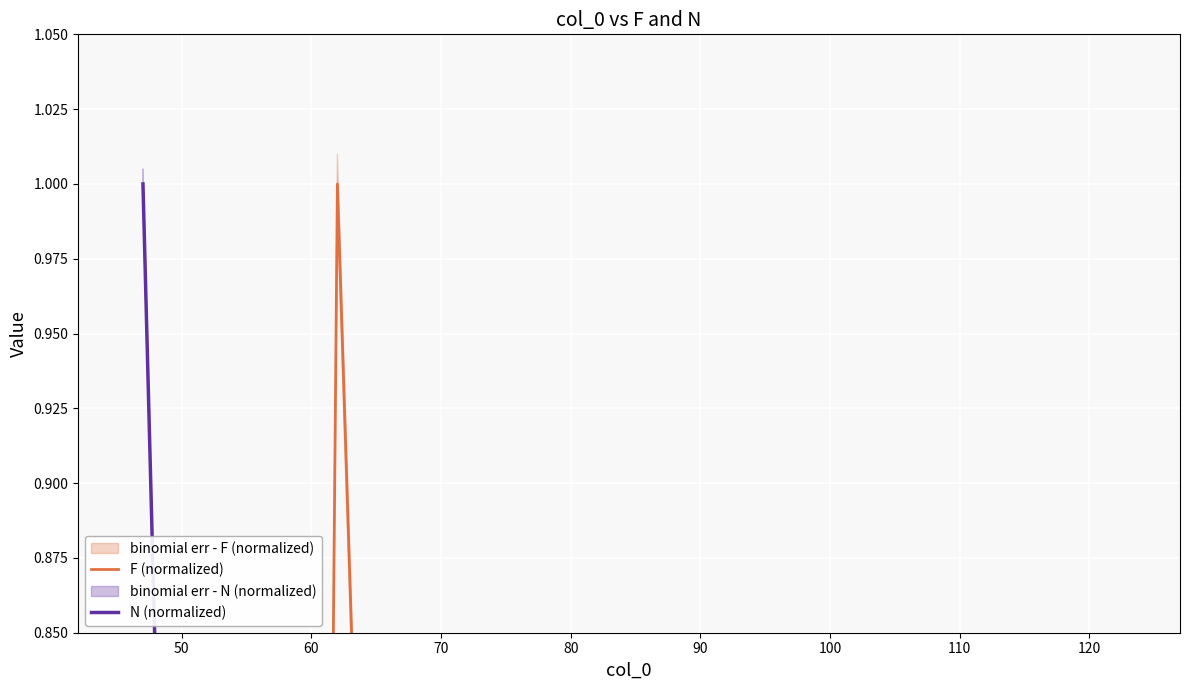

Does the chart display data point markers on the line(s)?

No